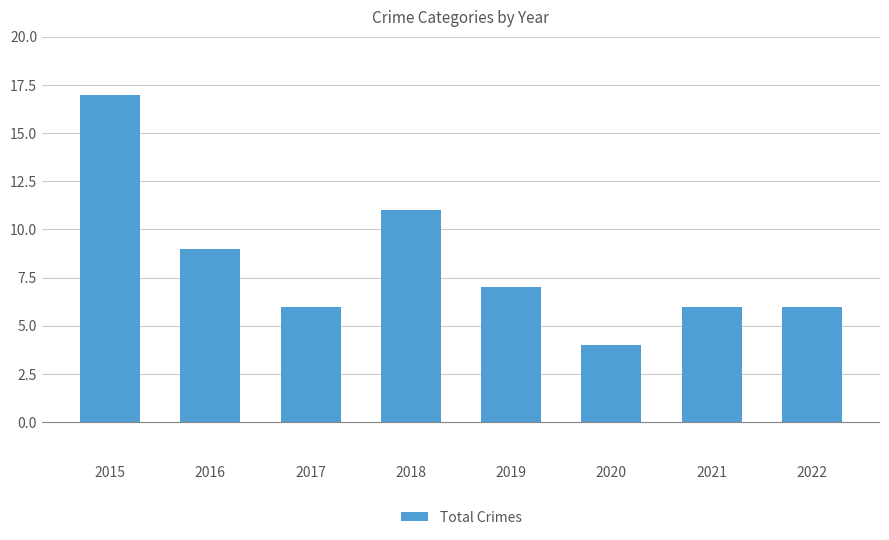

What is the smallest value displayed?

4